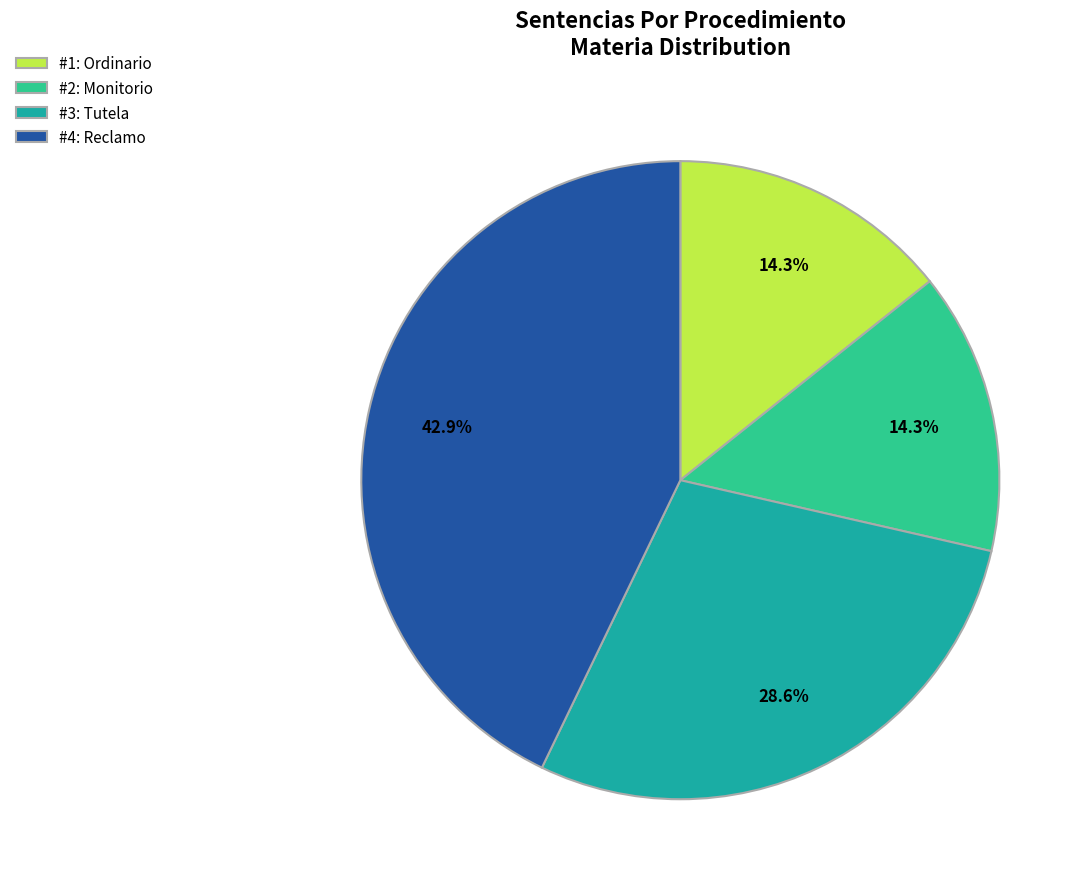

What is the ratio of the value at #1: Ordinario to the value at #2: Monitorio?

1.0